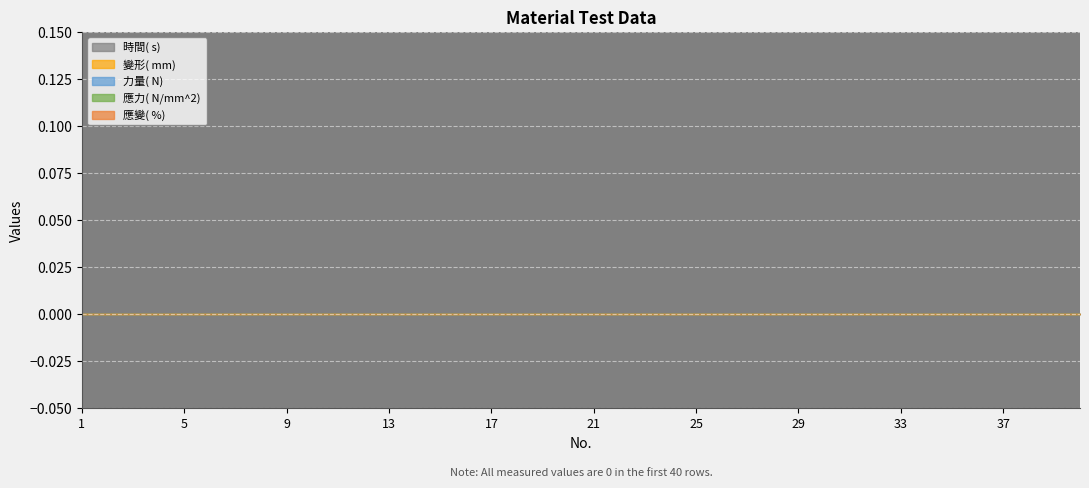

True or false: 應變( %)  and 變形( mm)  cross at least once.

False